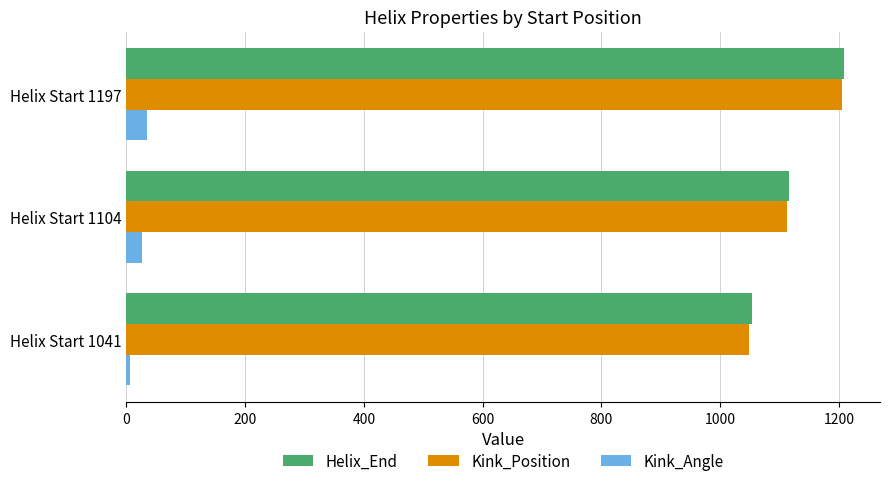

At how many categories does at least one series exceed 1186?

1